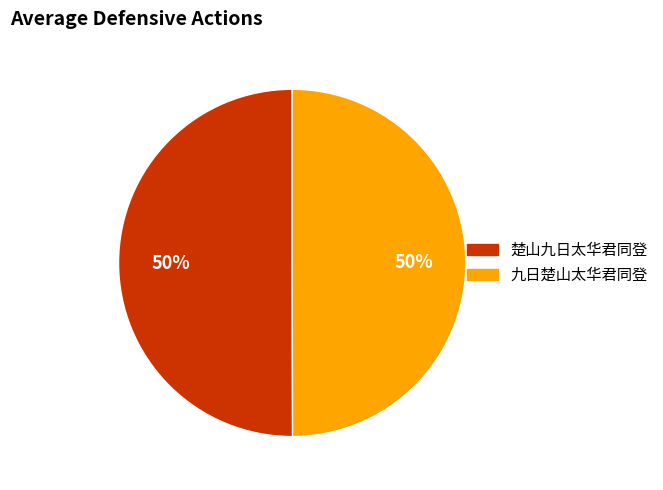

What is the ratio of the value at 楚山九日太华君同登 to the value at 九日楚山太华君同登?

1.0